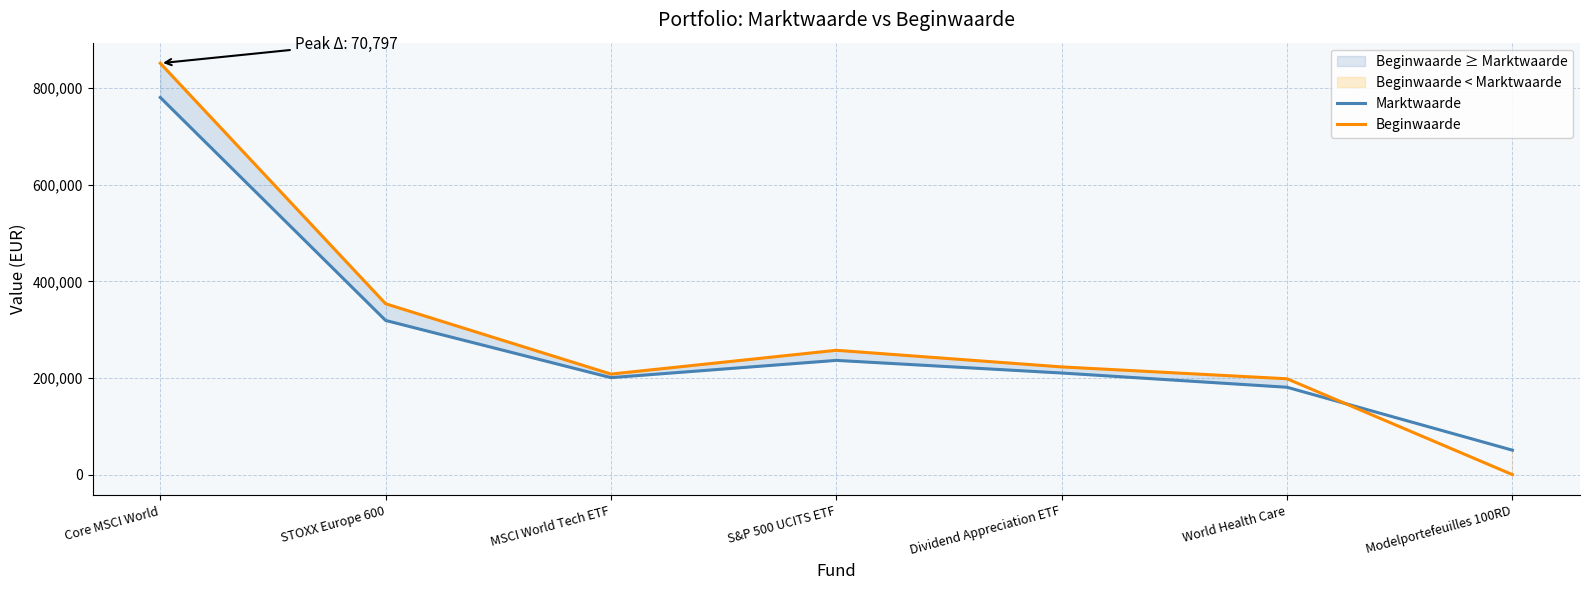

What is the value of the Beginwaarde point at the 5th from the left?

222932